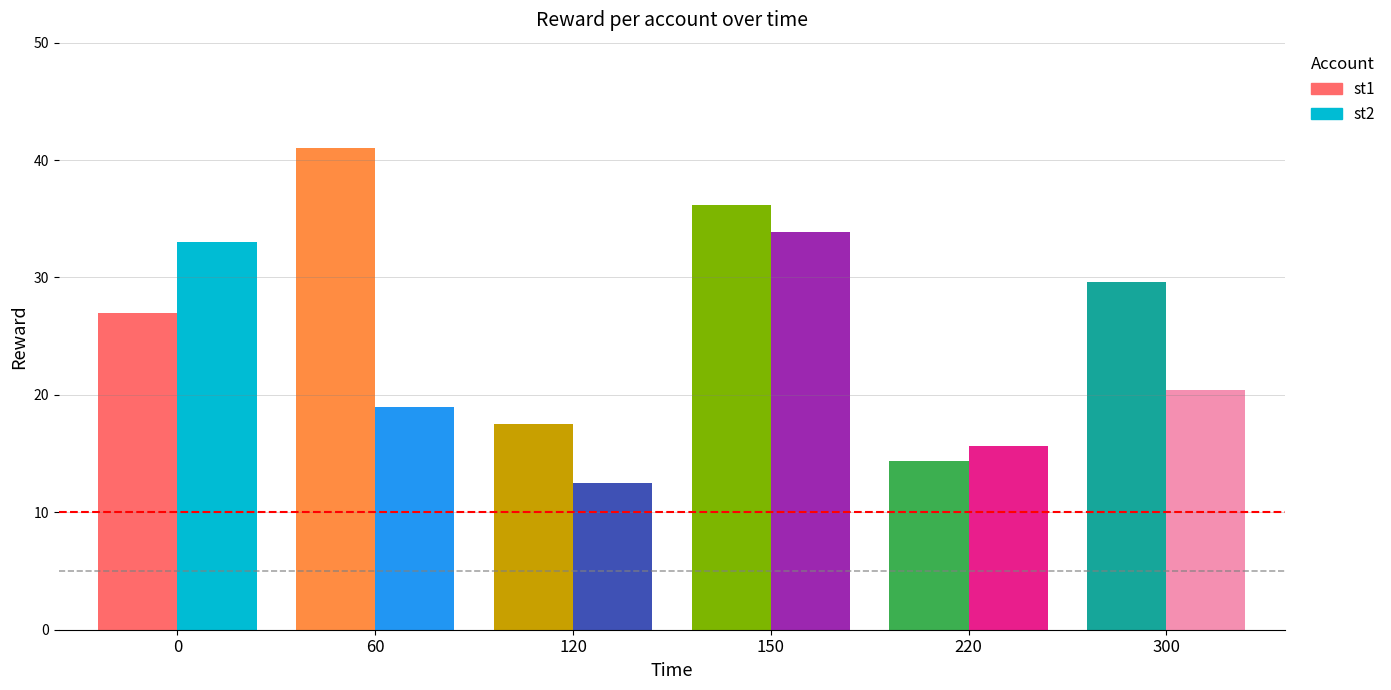

What is the total value across all series at 60?

60.0